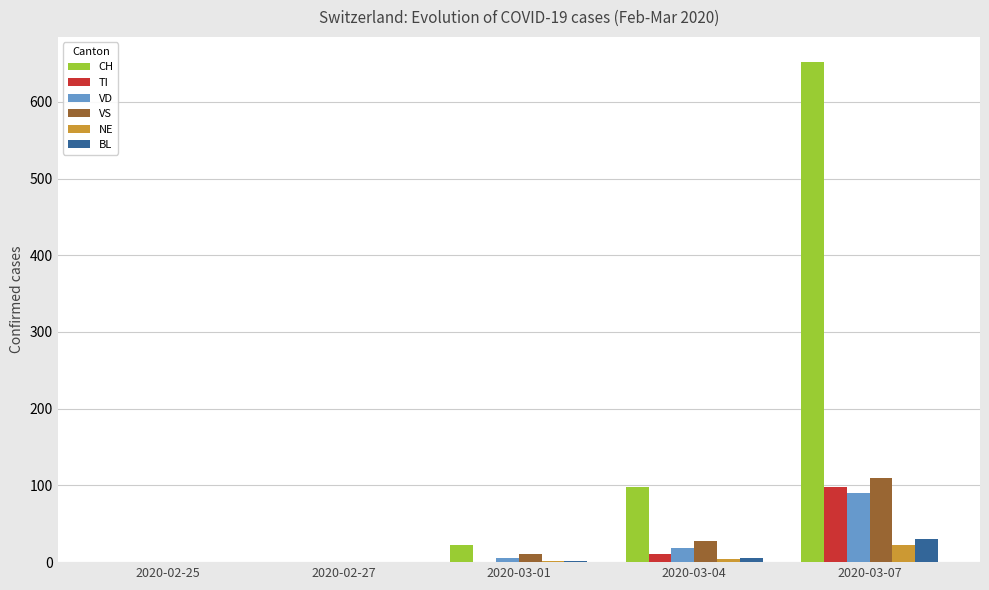

Between 2020-03-01 and 2020-03-04, which series saw the biggest shift?

CH